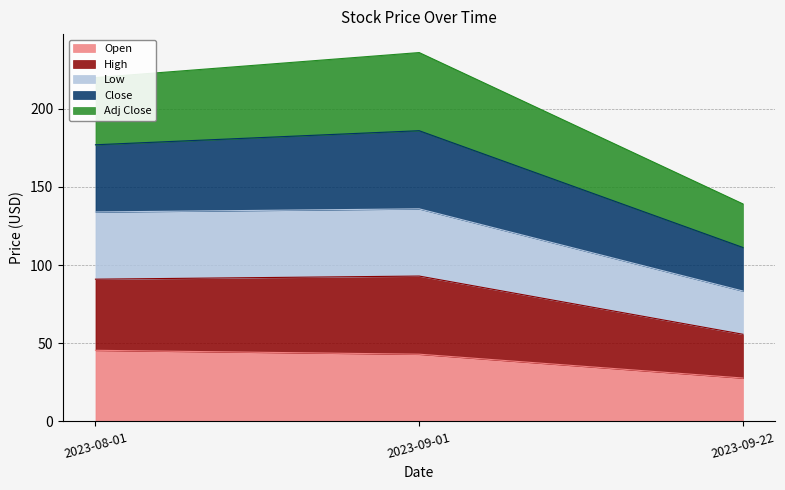

How many categories are shown in the chart?

3